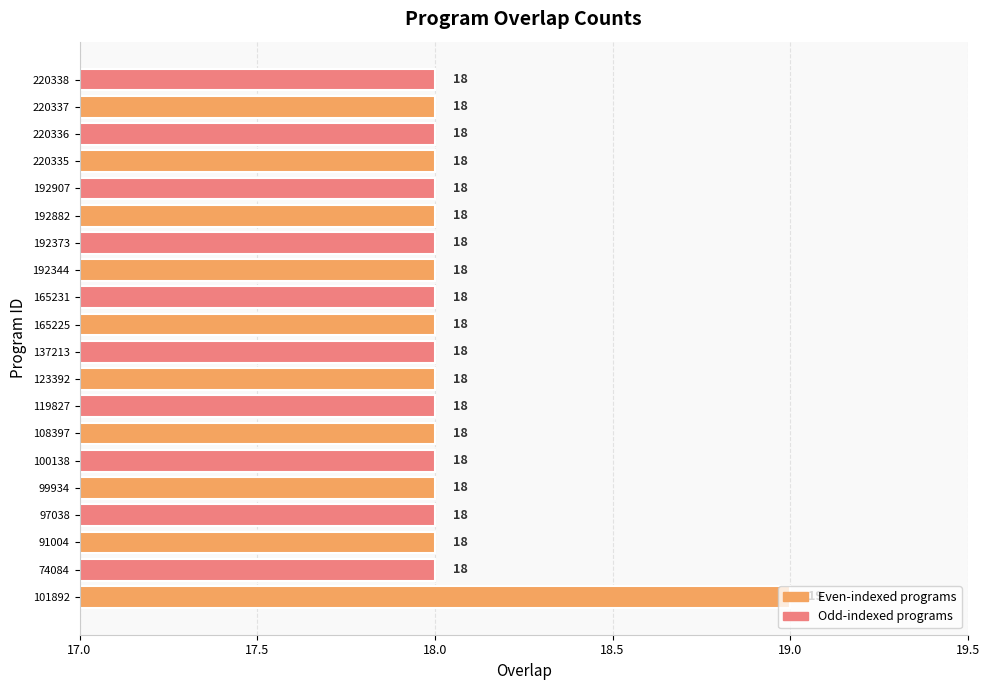

The chart shows a value of 18 at 220336. True or false?

True